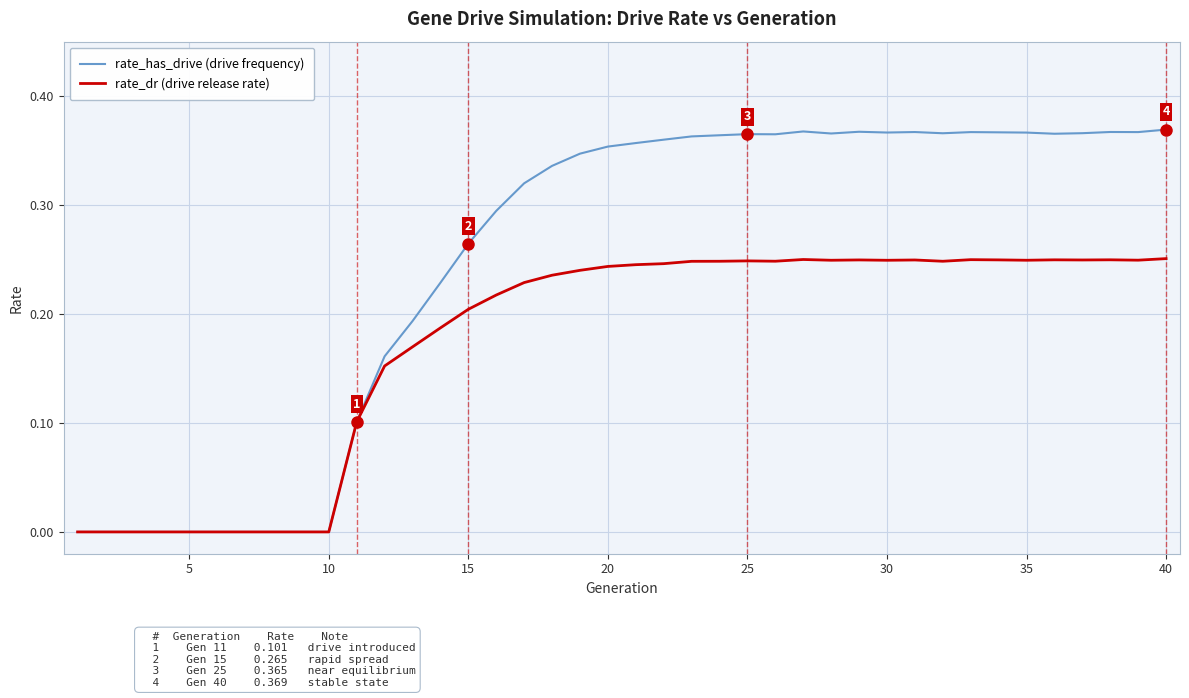

List the series in order of their peak value, lowest first.

rate_dr (drive release rate), rate_has_drive (drive frequency)